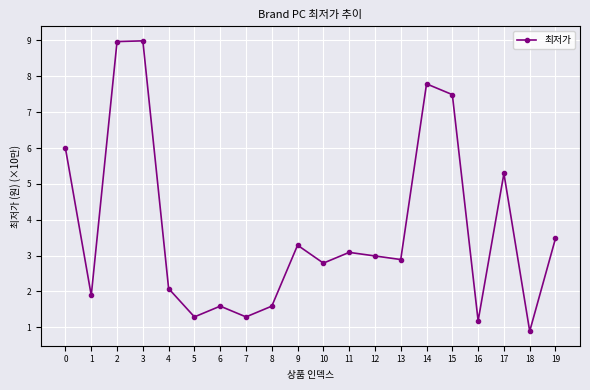

What is the difference between the second highest and second lowest values?

7.8